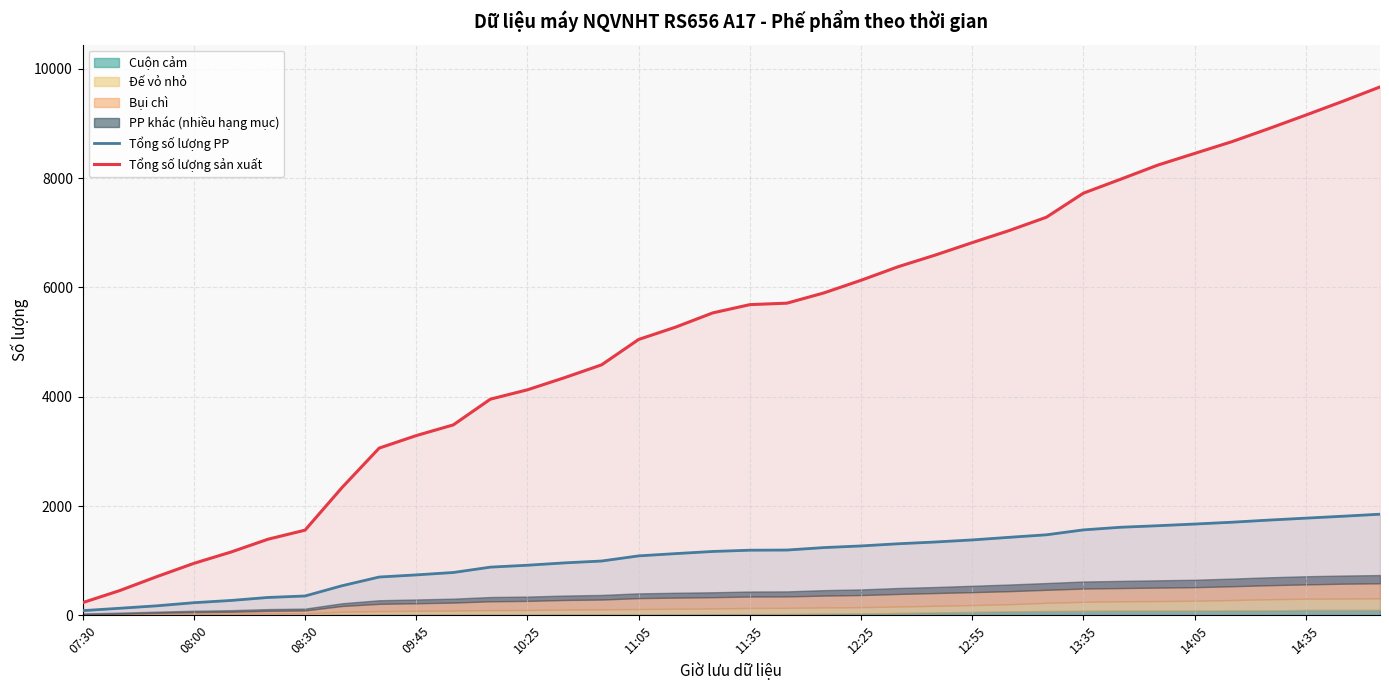

What is the sum of all Tổng số lượng PP values?

38653